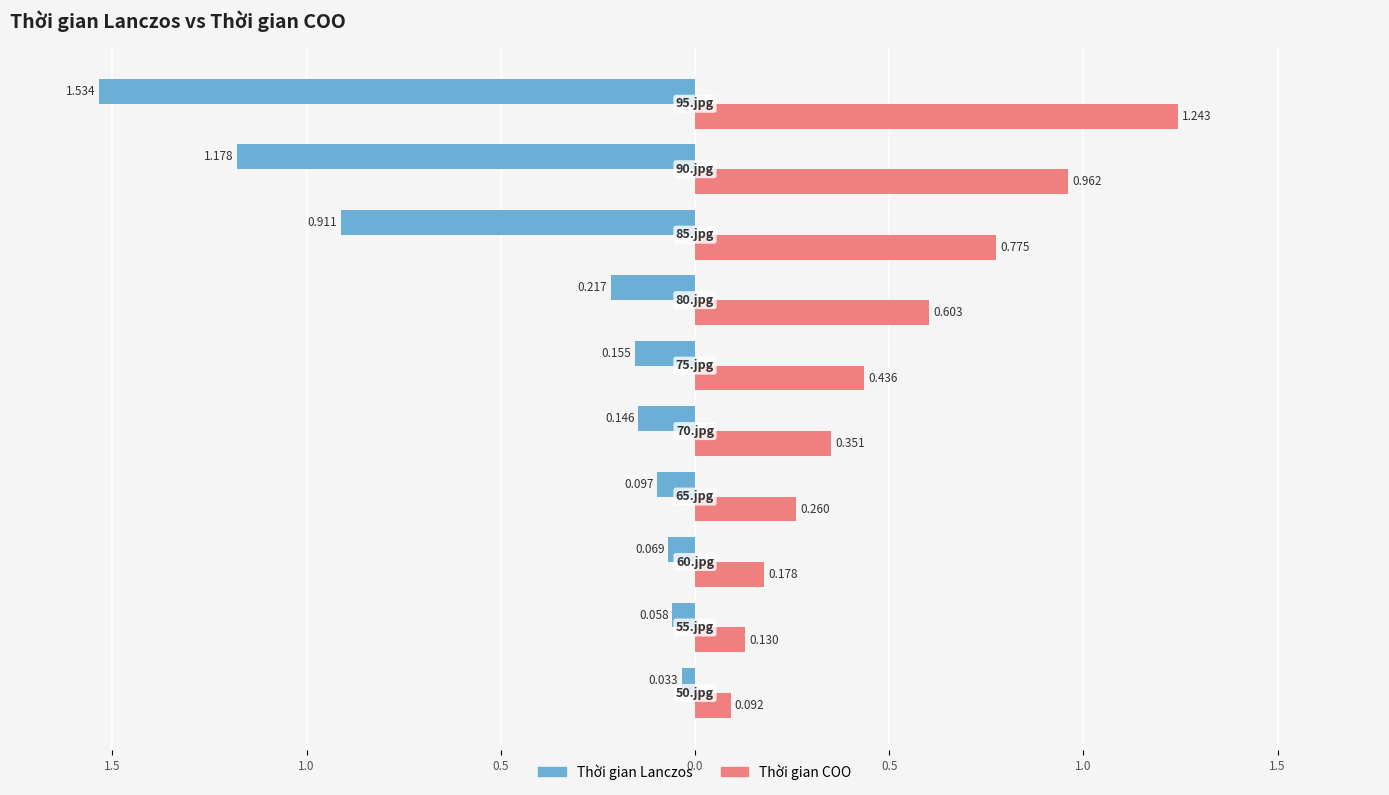

What are all the series names shown in the legend?

Thời gian Lanczos, Thời gian COO